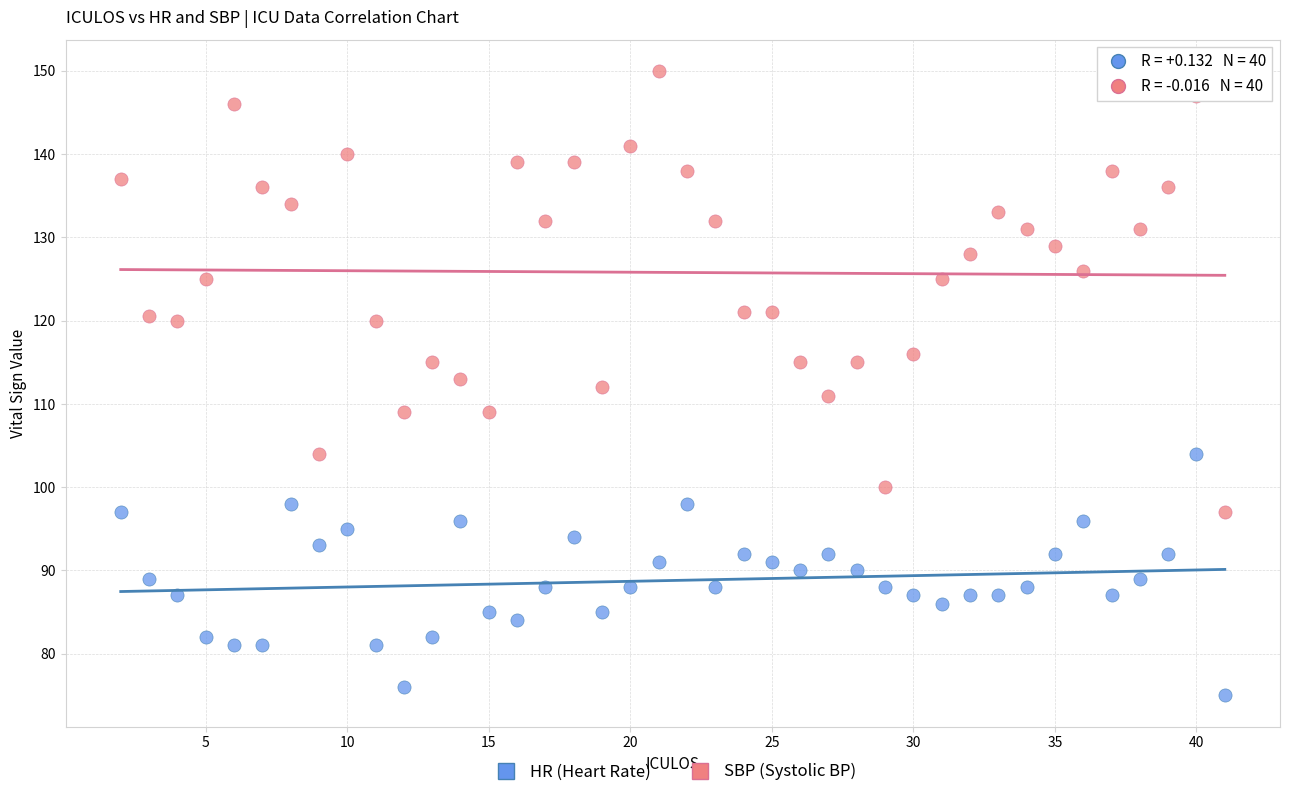

Which series contains the highest Y value?

SBP (Systolic BP)